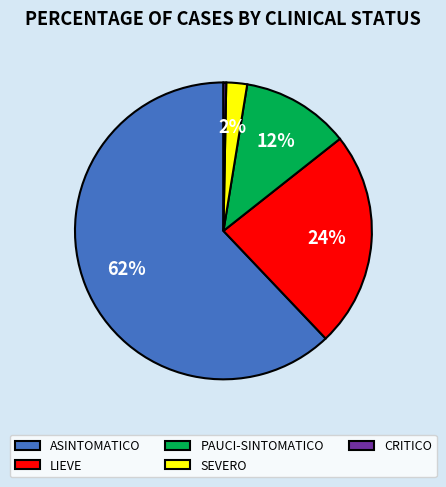

Which has a higher value, ASINTOMATICO or SEVERO?

ASINTOMATICO